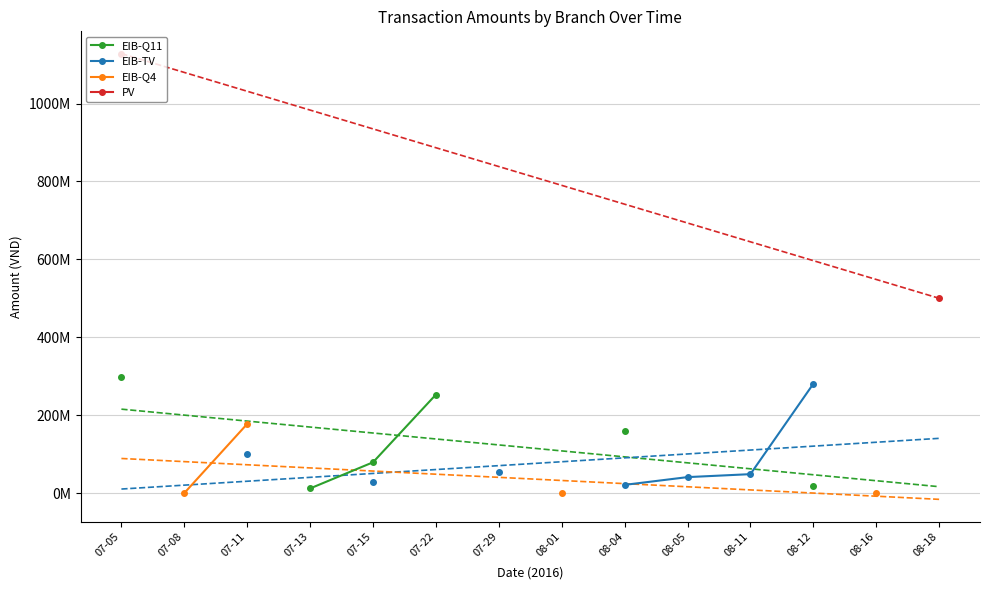

What position from the right is 07-05?

14